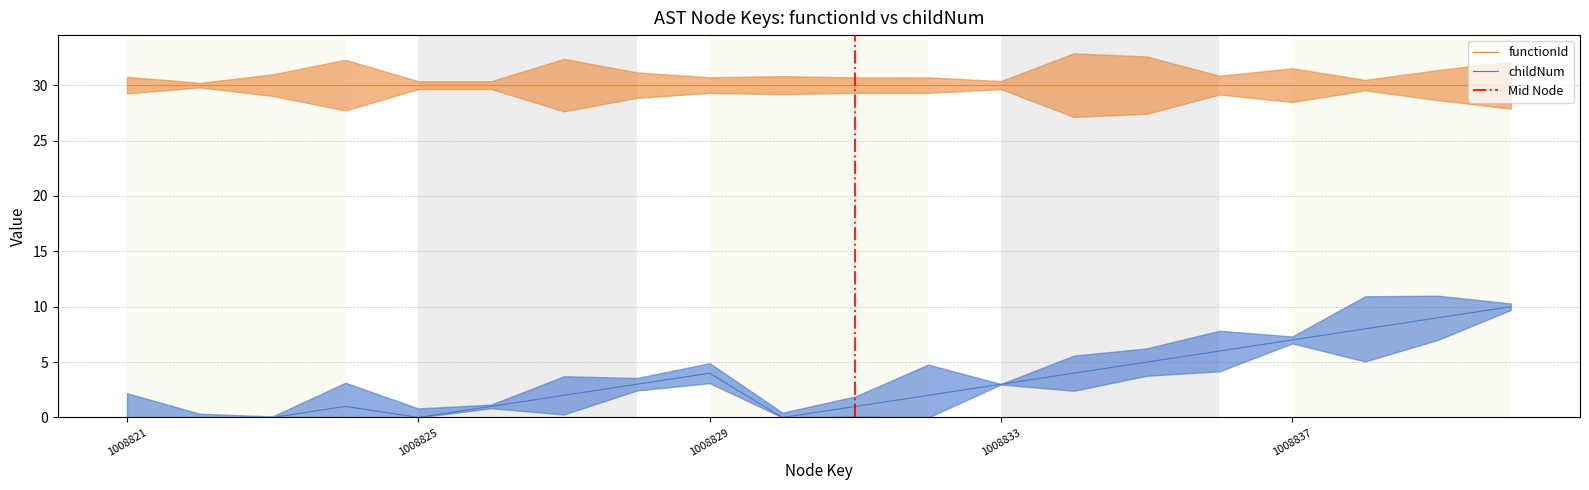

At which label is the value closest to 5?

1008835